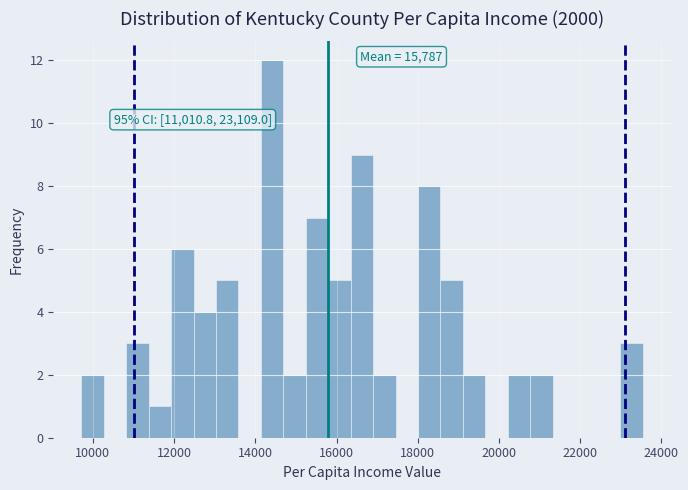

Around what value on the x-axis is the tallest bar? Give the approximate position of its centre, as read against the axis.

14400